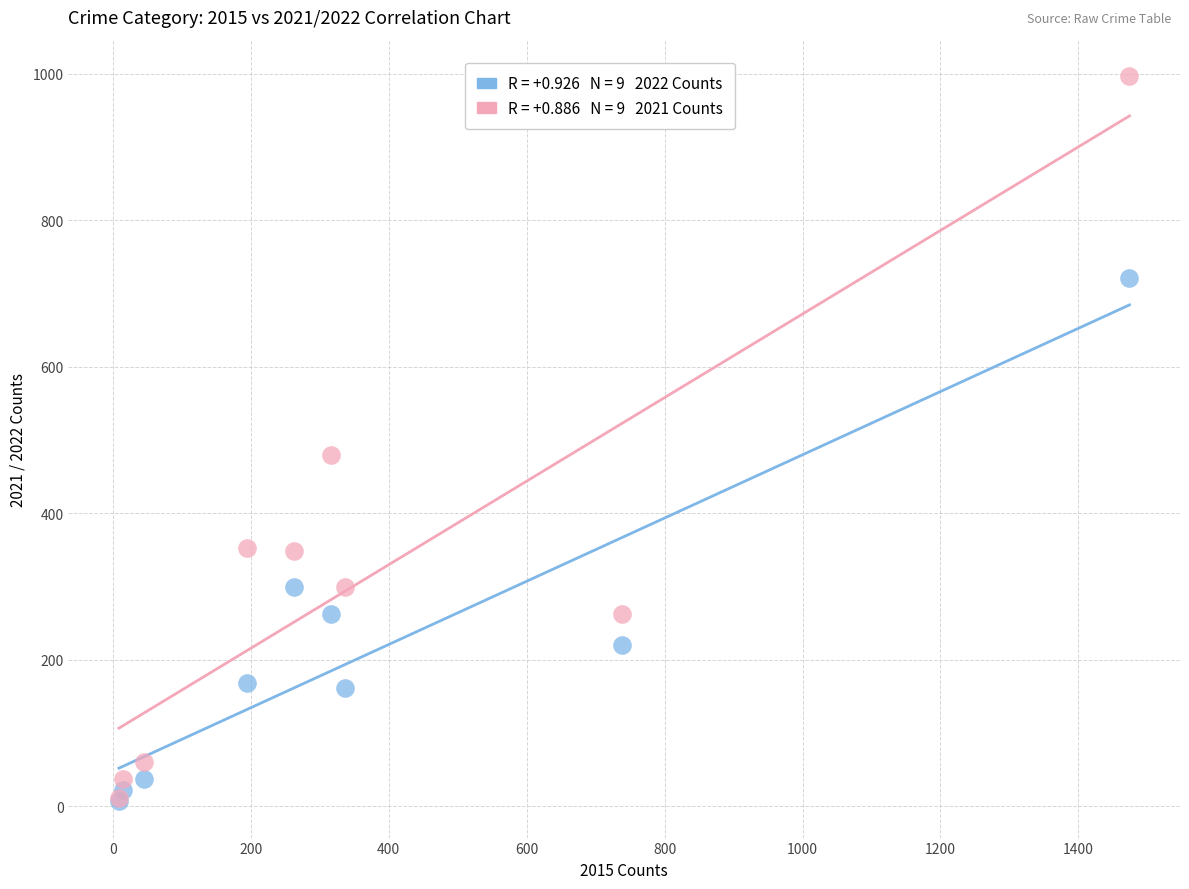

Across all series, what Y value is closest to 502?

479